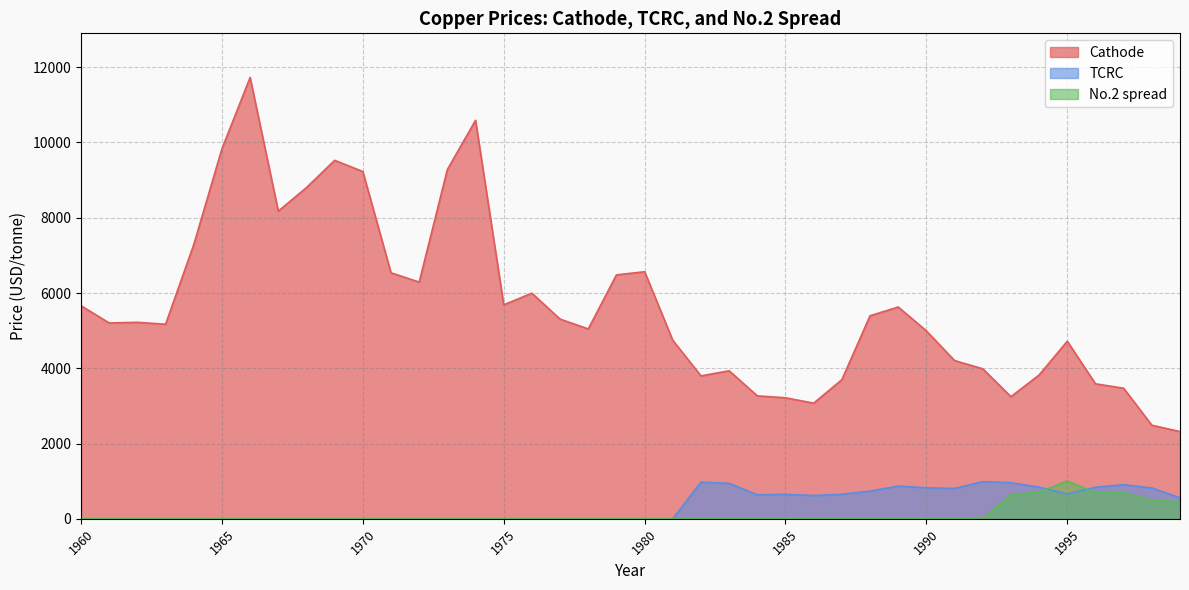

List the labels in order of No.2 spread value, largest first.

1995, 1994, 1996, 1997, 1993, 1998, 1999, 1960, 1961, 1962, 1963, 1964, 1965, 1966, 1967, 1968, 1969, 1970, 1971, 1972, 1973, 1974, 1975, 1976, 1977, 1978, 1979, 1980, 1981, 1982, 1983, 1984, 1985, 1986, 1987, 1988, 1989, 1990, 1991, 1992